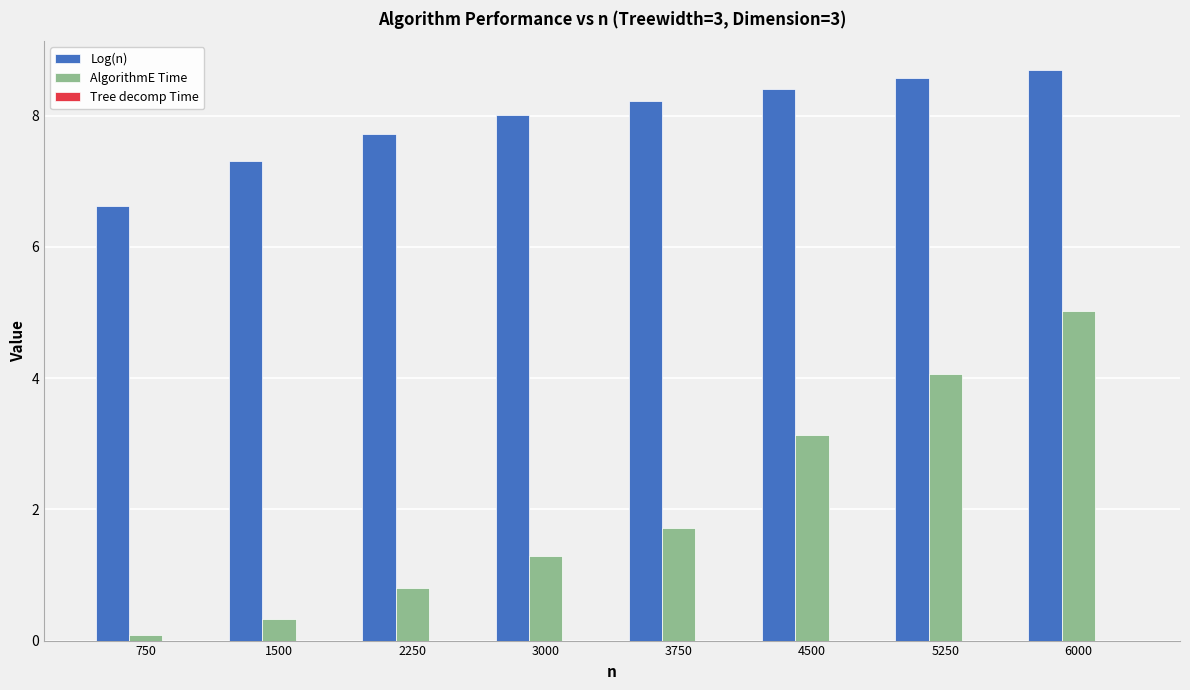

Which series has the largest total across all categories?

Log(n)